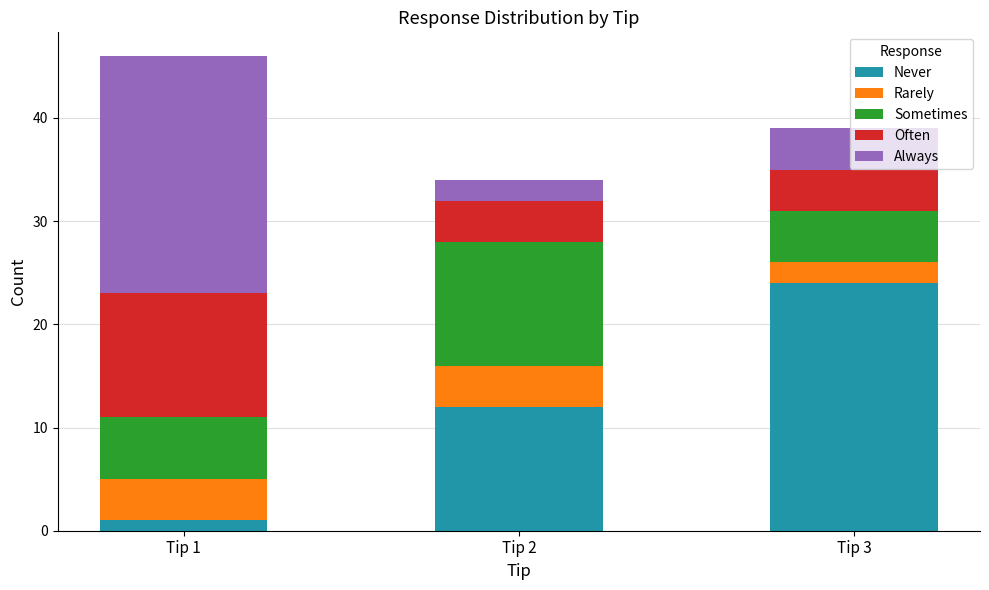

At which category is the sum across all series the highest?

Tip 1